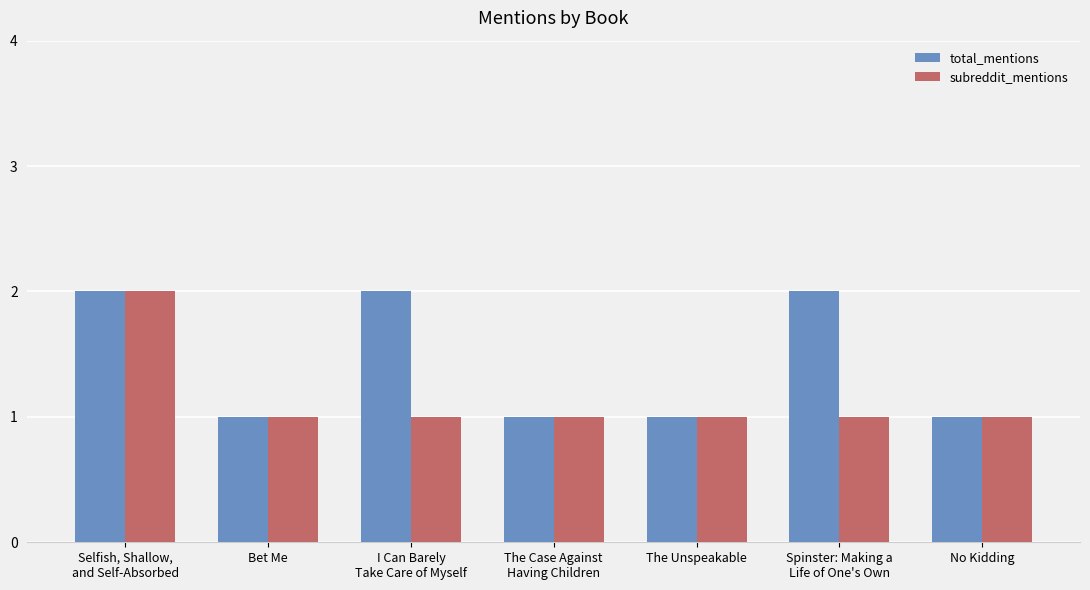

What are all the series names shown in the legend?

total_mentions, subreddit_mentions